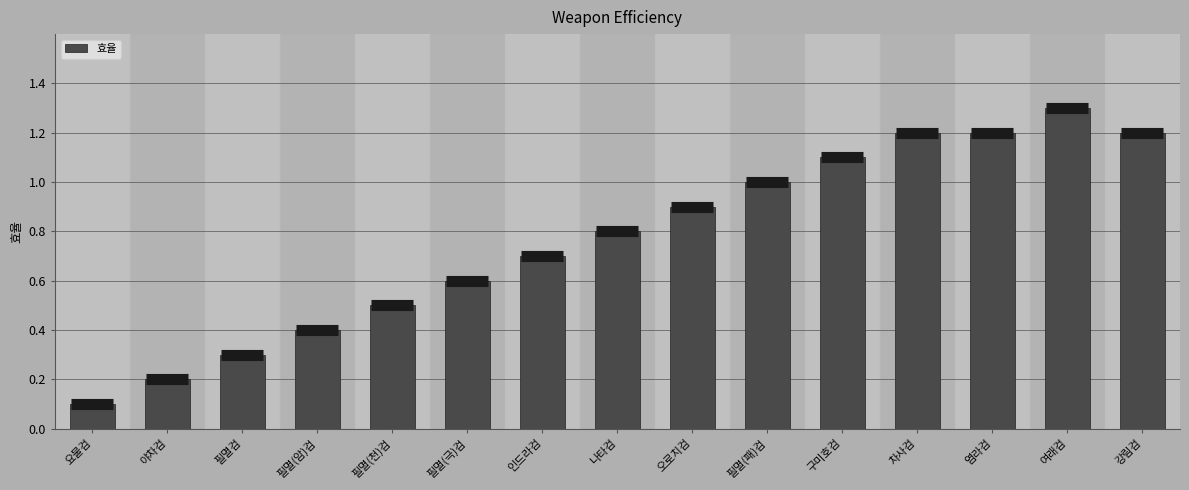

What is the sum of all values?

11.5